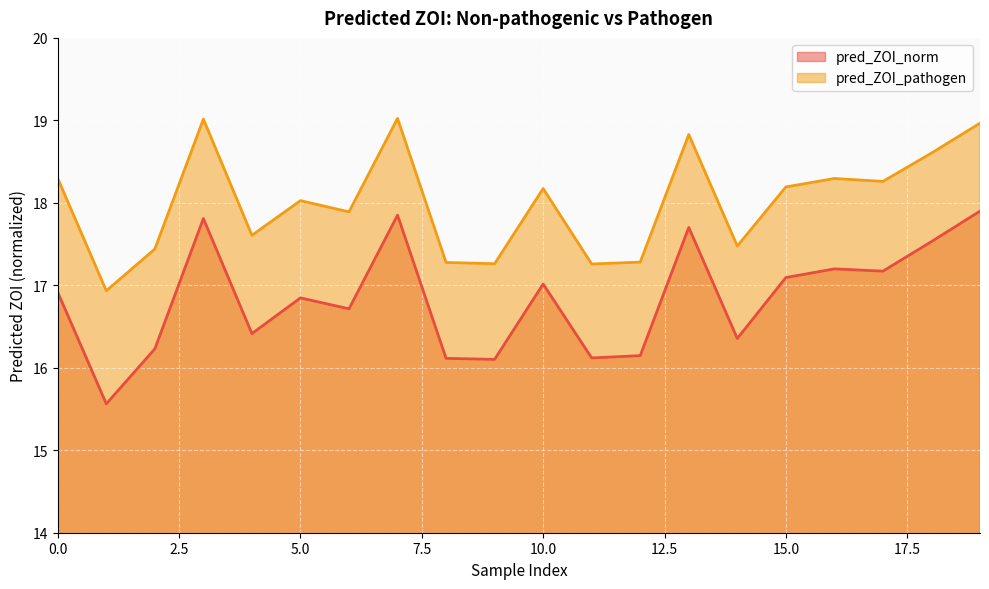

Reading left to right, what are all the values shown in this chart?

pred_ZOI_norm: 0=16.9	1=15.6	2=16.2	3=17.8	4=16.4	5=16.8	6=16.7	7=17.9	8=16.1	9=16.1	10=17.0	11=16.1	12=16.1	13=17.7	14=16.4	15=17.1	16=17.2	17=17.2	18=17.5	19=17.9
pred_ZOI_pathogen: 0=18.3	1=16.9	2=17.4	3=19.0	4=17.6	5=18.0	6=17.9	7=19.0	8=17.3	9=17.3	10=18.2	11=17.3	12=17.3	13=18.8	14=17.5	15=18.2	16=18.3	17=18.3	18=18.6	19=19.0